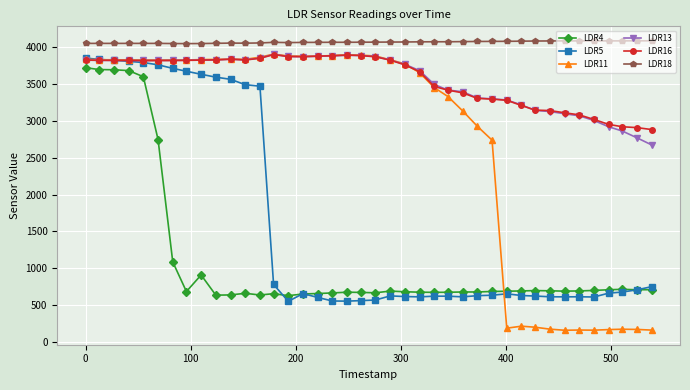

Which series has the widest spread of values?

LDR11